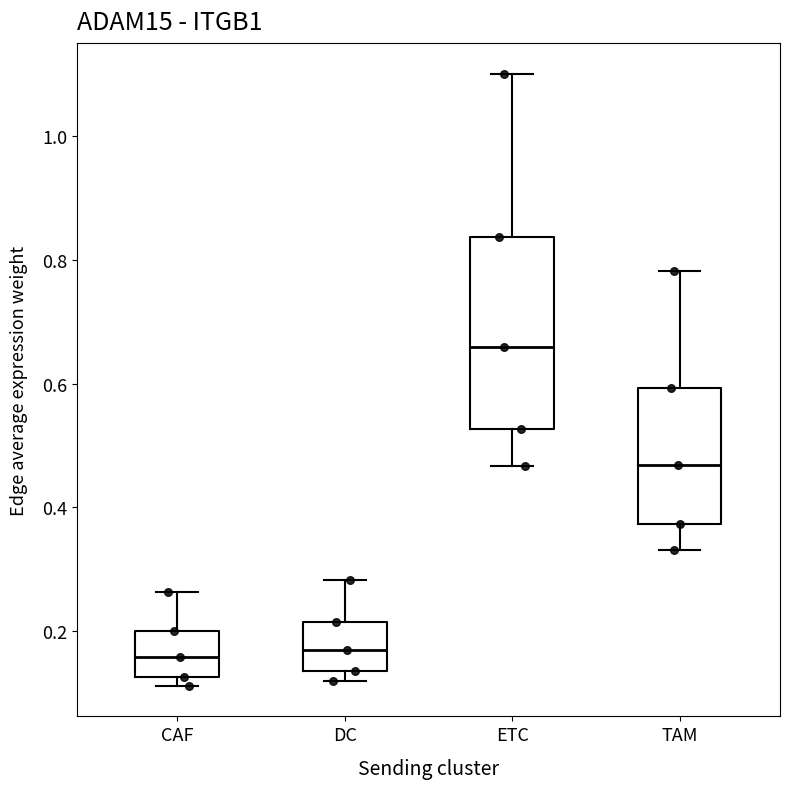

Where is the upper edge of the box for DC on the y-axis? The values are not printed on the chart, so give them approximately, as read against the axis.

0.22